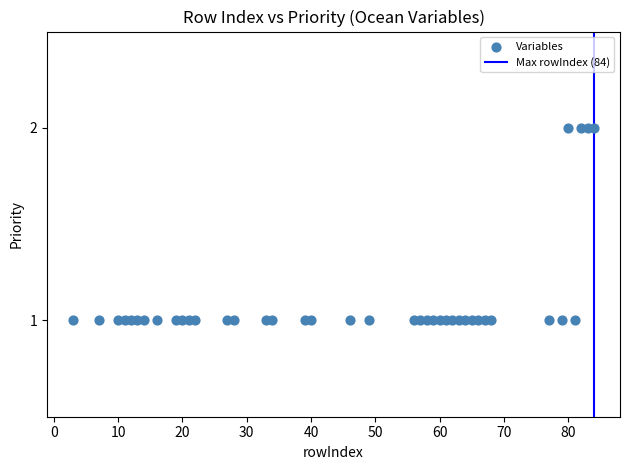

What is the range of X values (max minus min)?

81